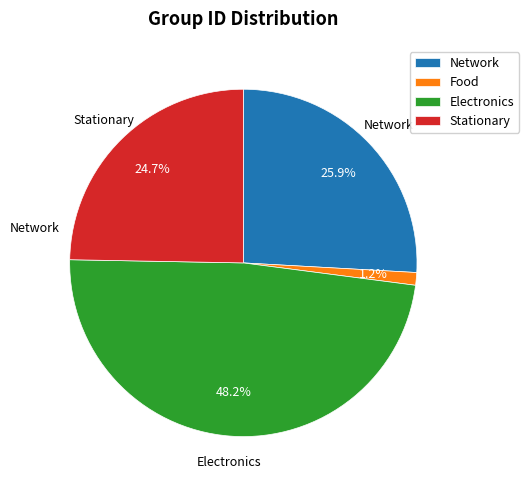

Does Network account for over 50% of the chart?

No